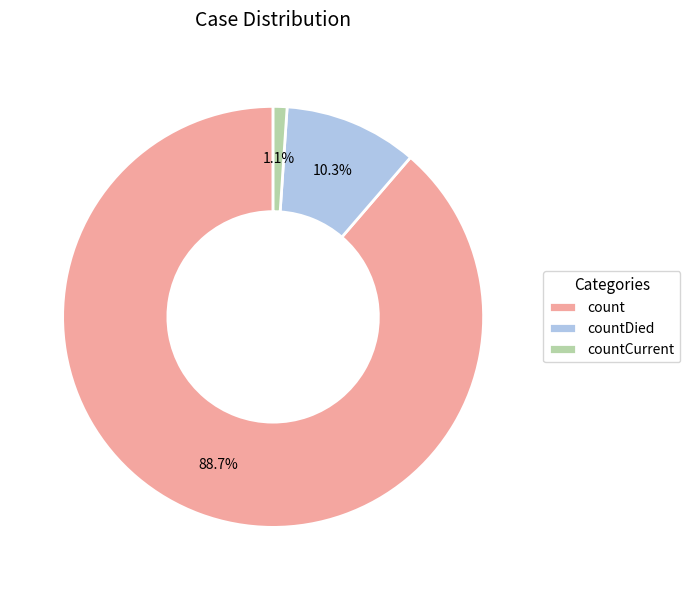

Is there a majority slice in this chart?

Yes